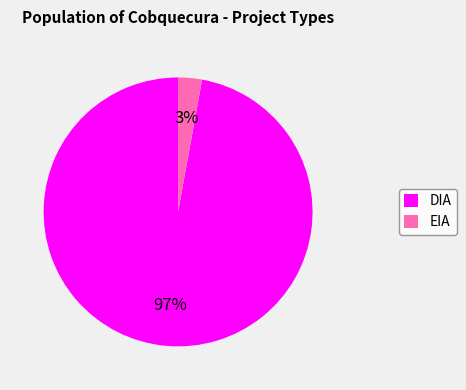

Is the sum of EIA and DIA greater than half?

Yes